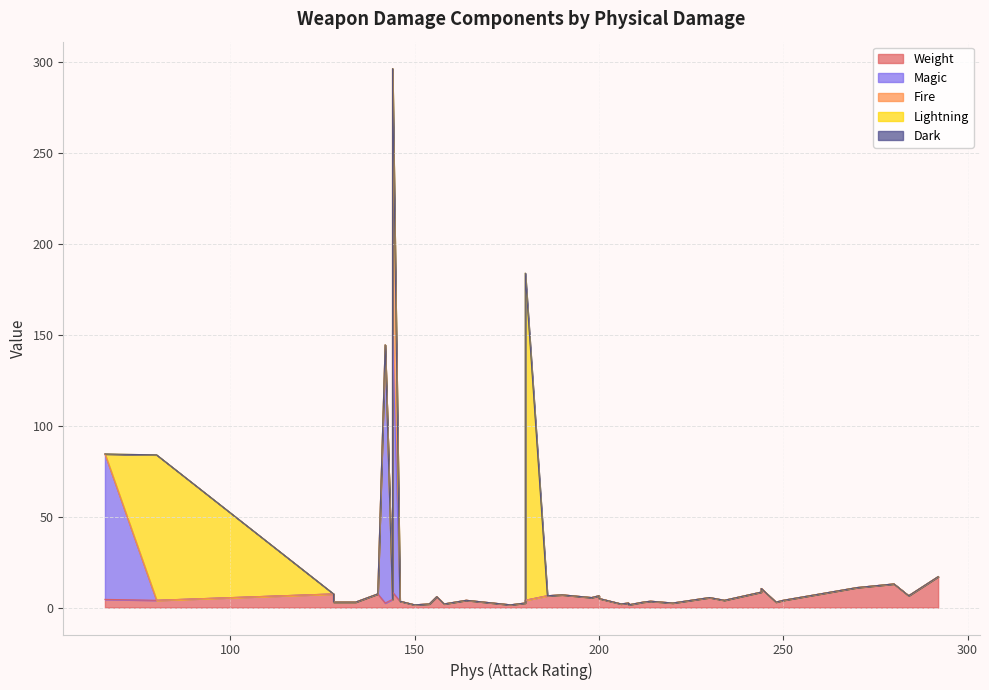

What is the average value of the Lightning series?

6.5